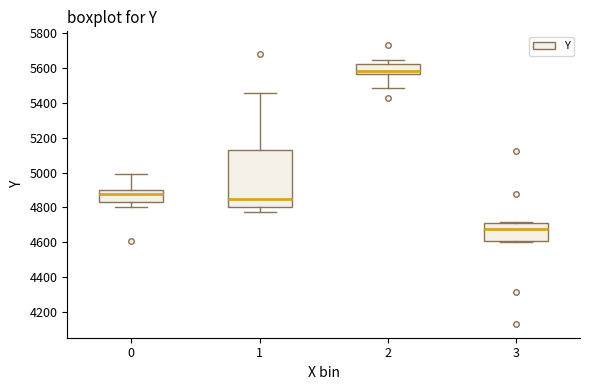

Comparing the boxes themselves (not the whiskers), which one is the tallest?

1